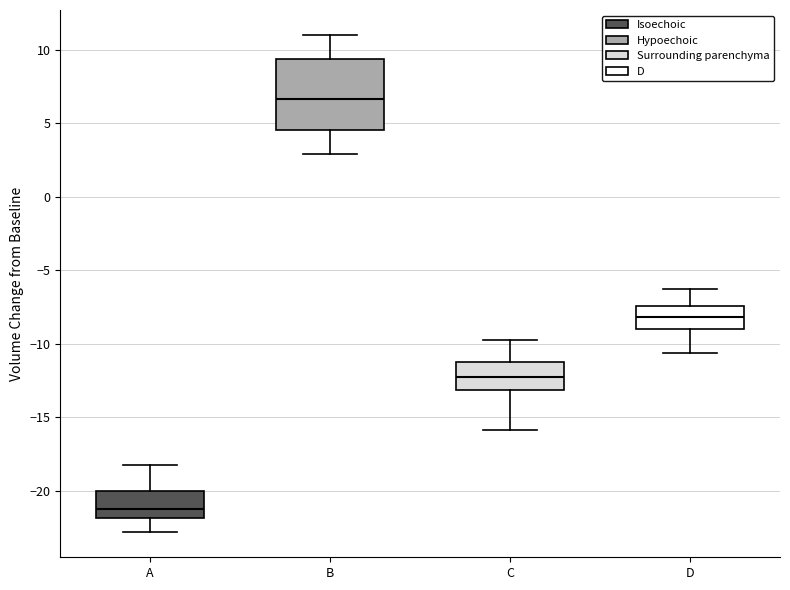

Where does the lower whisker of the box for A end on the y-axis? The values are not printed on the chart, so give them approximately, as read against the axis.

-23.0